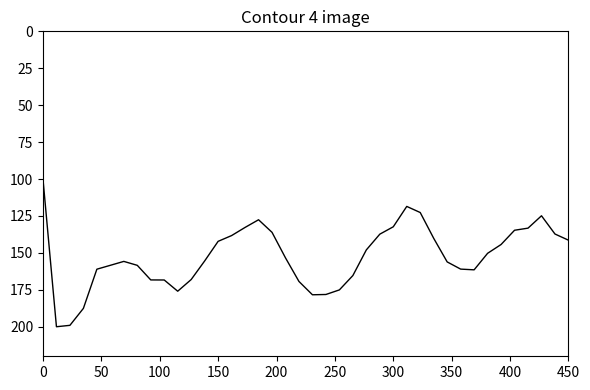

Count the number of data series in this chart.

1